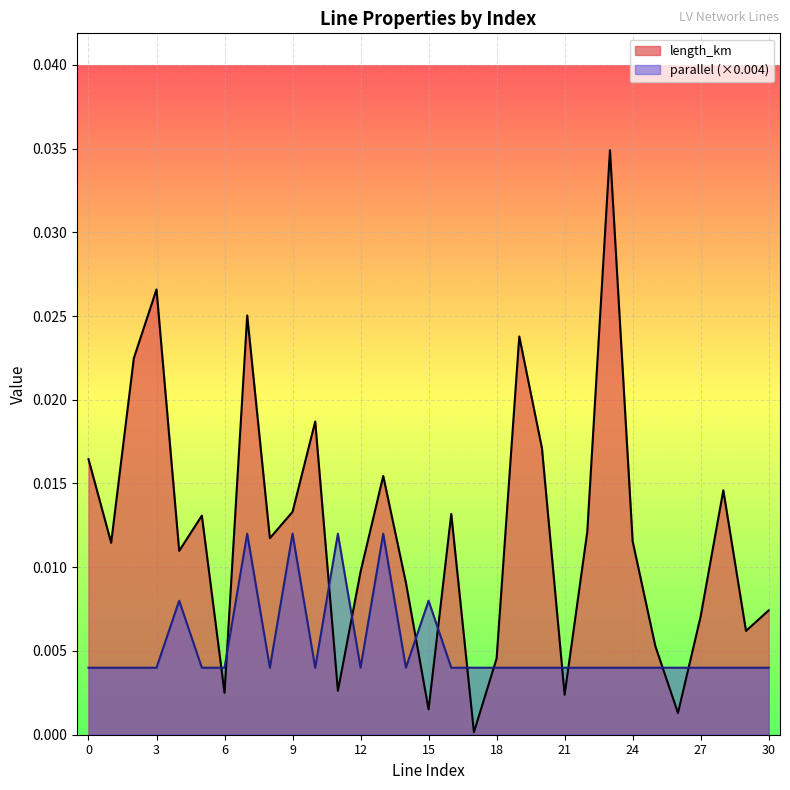

True or false: length_km has a value of 0.0 at 14.

True